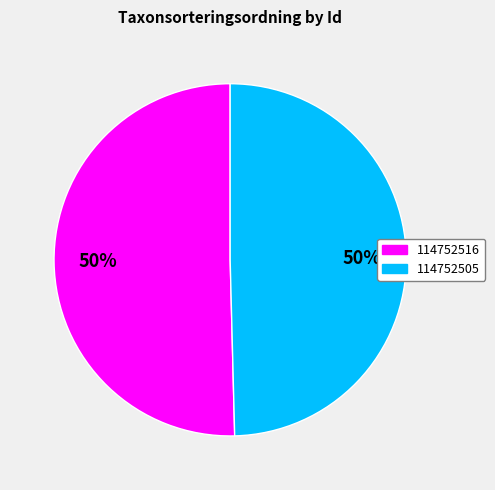

To the nearest percent, what percentage of the pie is 114752505?

50%